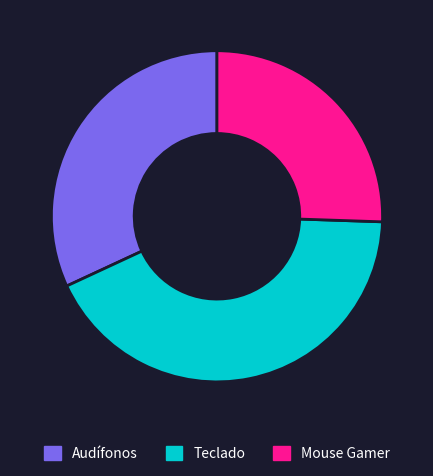

The Mouse Gamer slice represents 26% of the pie. True or false?

True